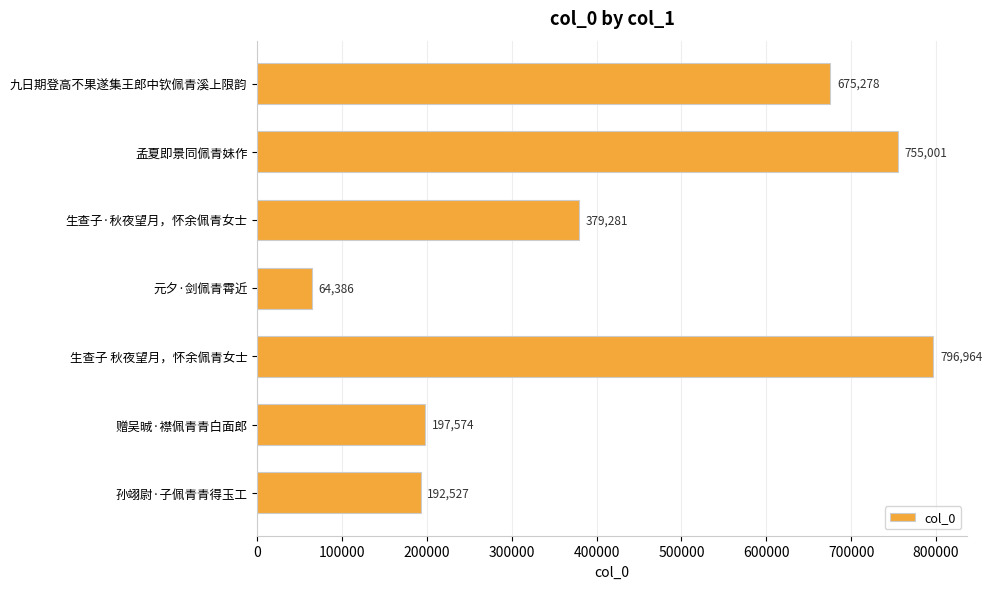

At which label is the value closest to 430675?

生查子·秋夜望月，怀余佩青女士